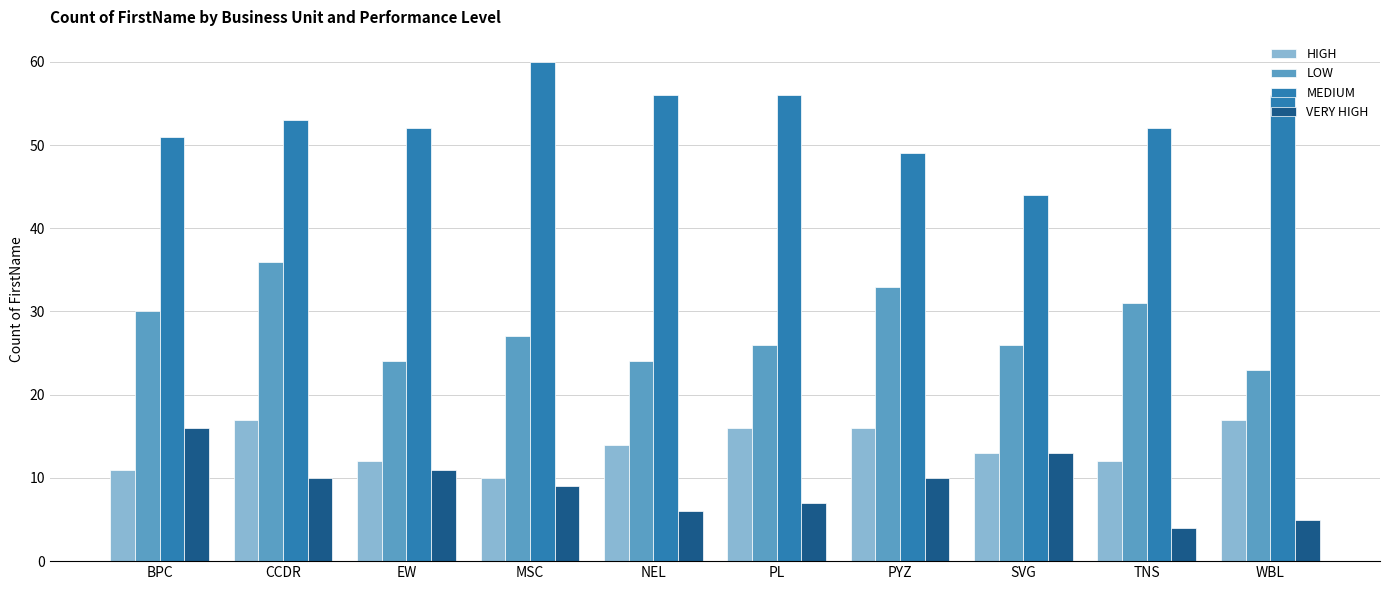

At which category is the sum across all series the highest?

CCDR